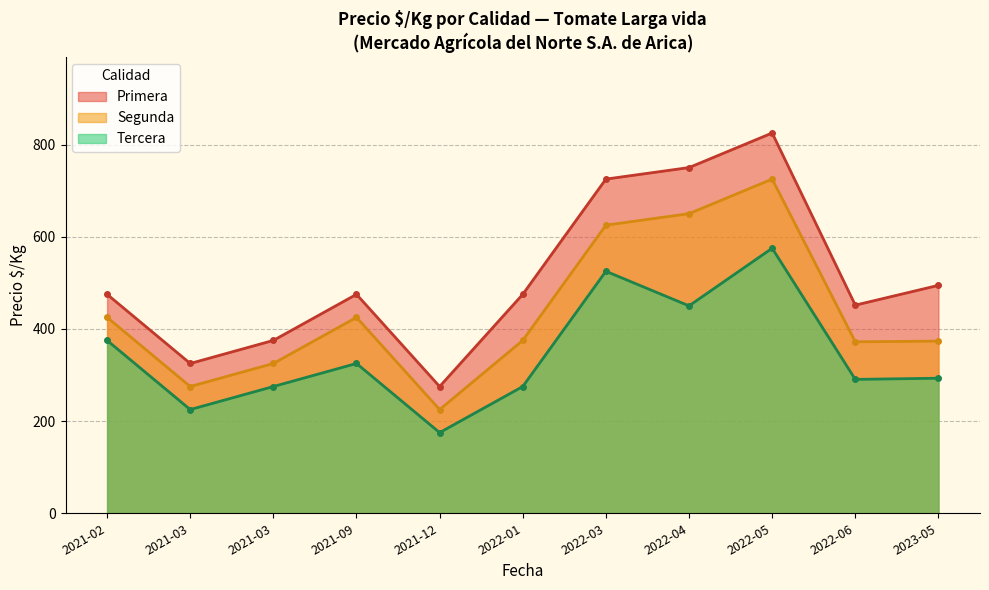

What are all the series names shown in the legend?

Primera, Segunda, Tercera